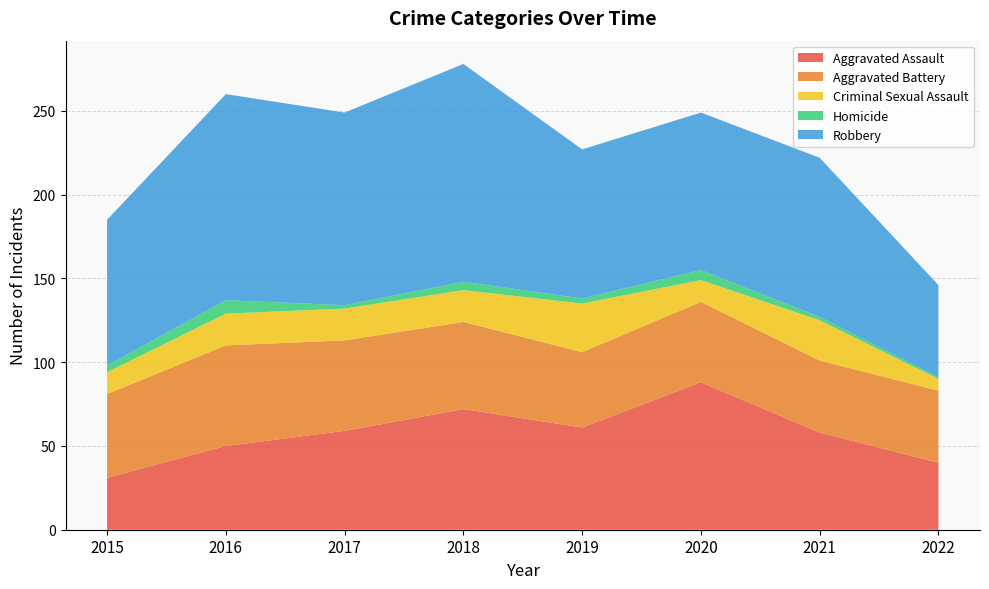

Reading left to right, transcribe all the data shown in this chart.

Aggravated Assault: 31	50	59	72	61	88	58	40
Aggravated Battery: 50	60	54	52	45	48	43	43
Criminal Sexual Assault: 13	19	19	19	29	13	24	7
Homicide: 4	8	2	5	3	6	2	1
Robbery: 87	123	115	130	89	94	95	55